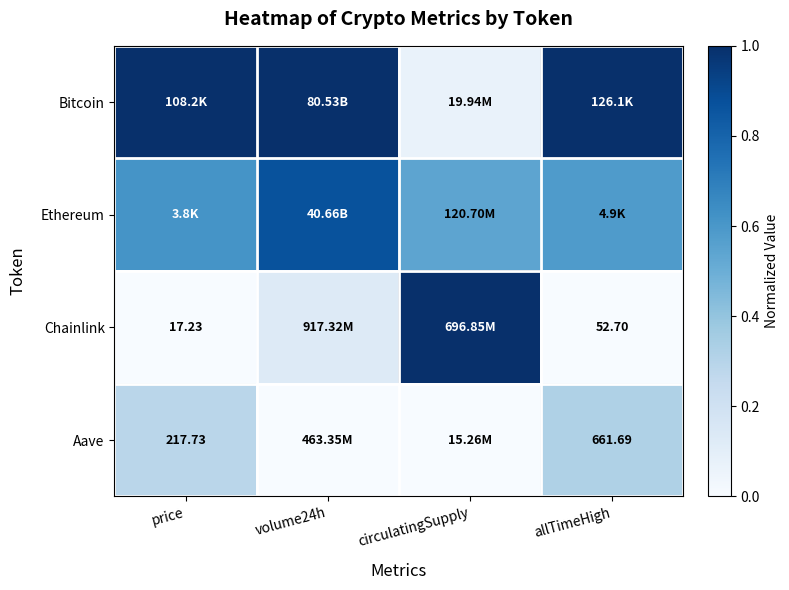

What is the highest value of the Bitcoin series?

1.0